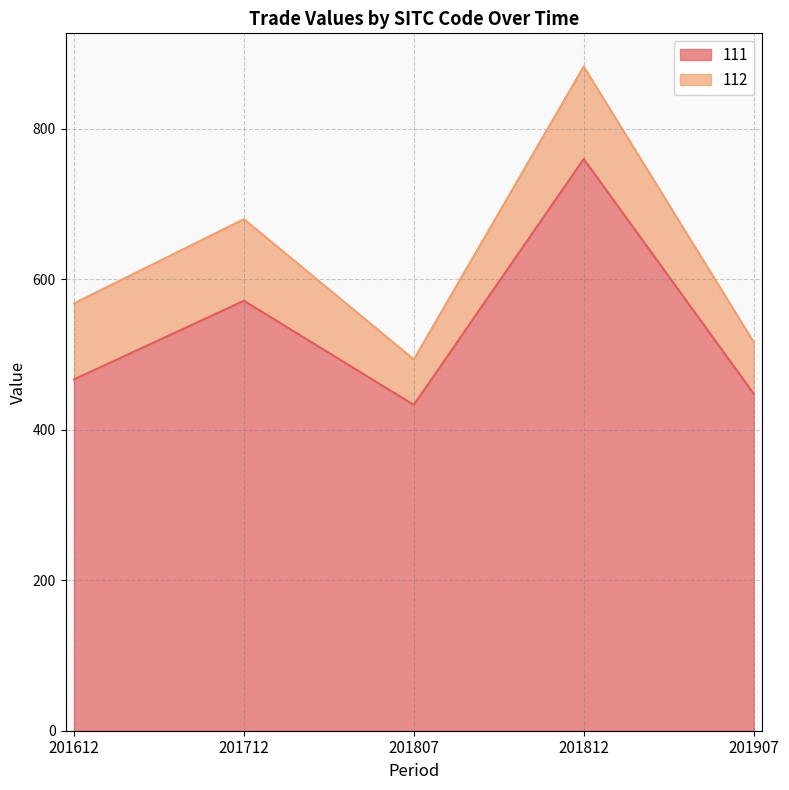

Where is the first local maximum?

201712